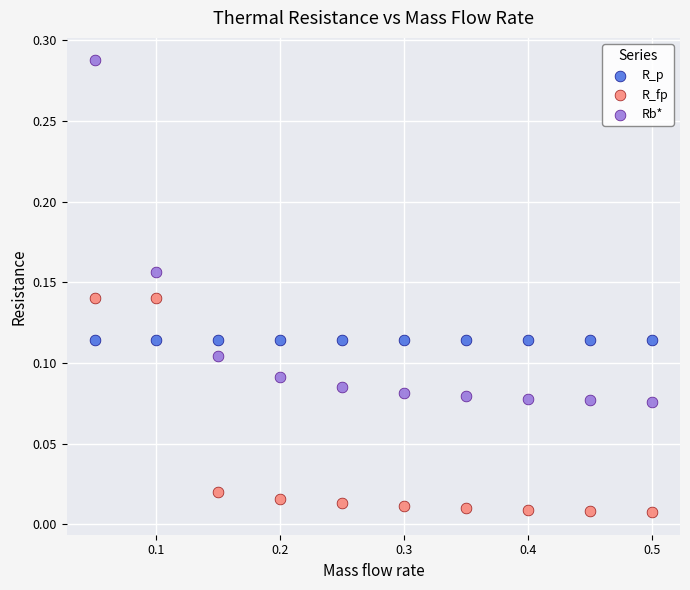

Which series reaches the maximum Y coordinate?

Rb*